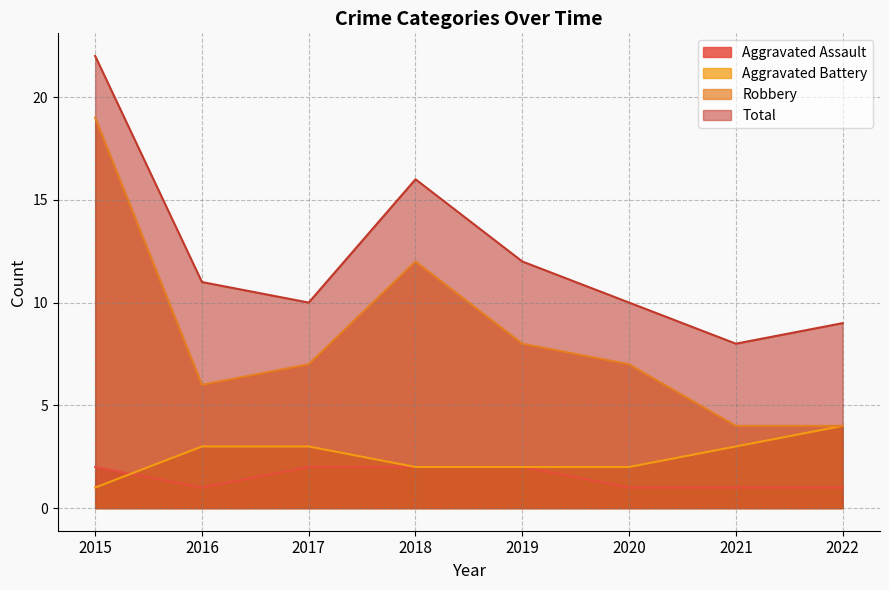

Is the value of Robbery at 2016 greater than the value of Aggravated Assault at 2020?

Yes